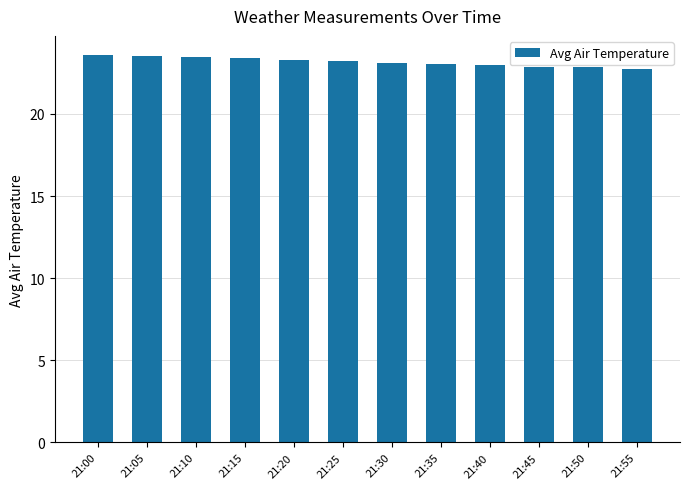

What is the change in value from 21:00 to 21:10?

-0.1